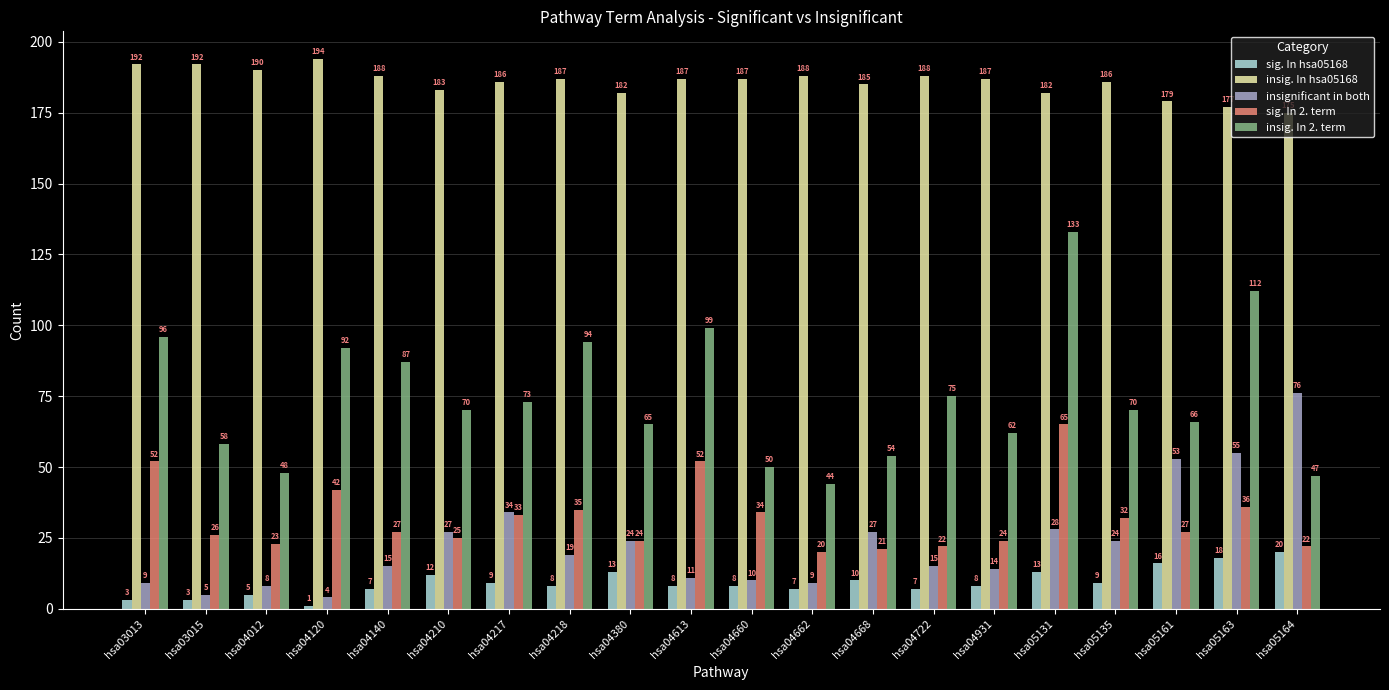

What is the value of the insig. In hsa05168 bar at the 6th from the left?

183